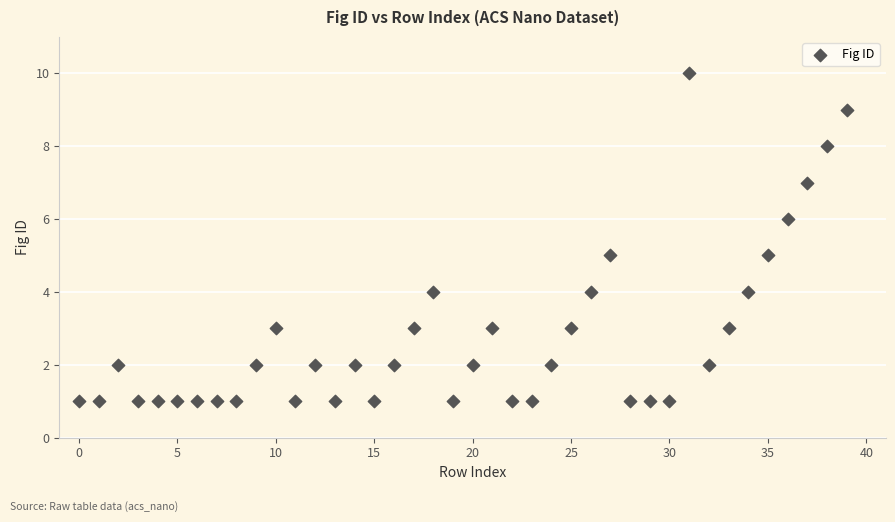

What is the range of Y values (max minus min)?

9